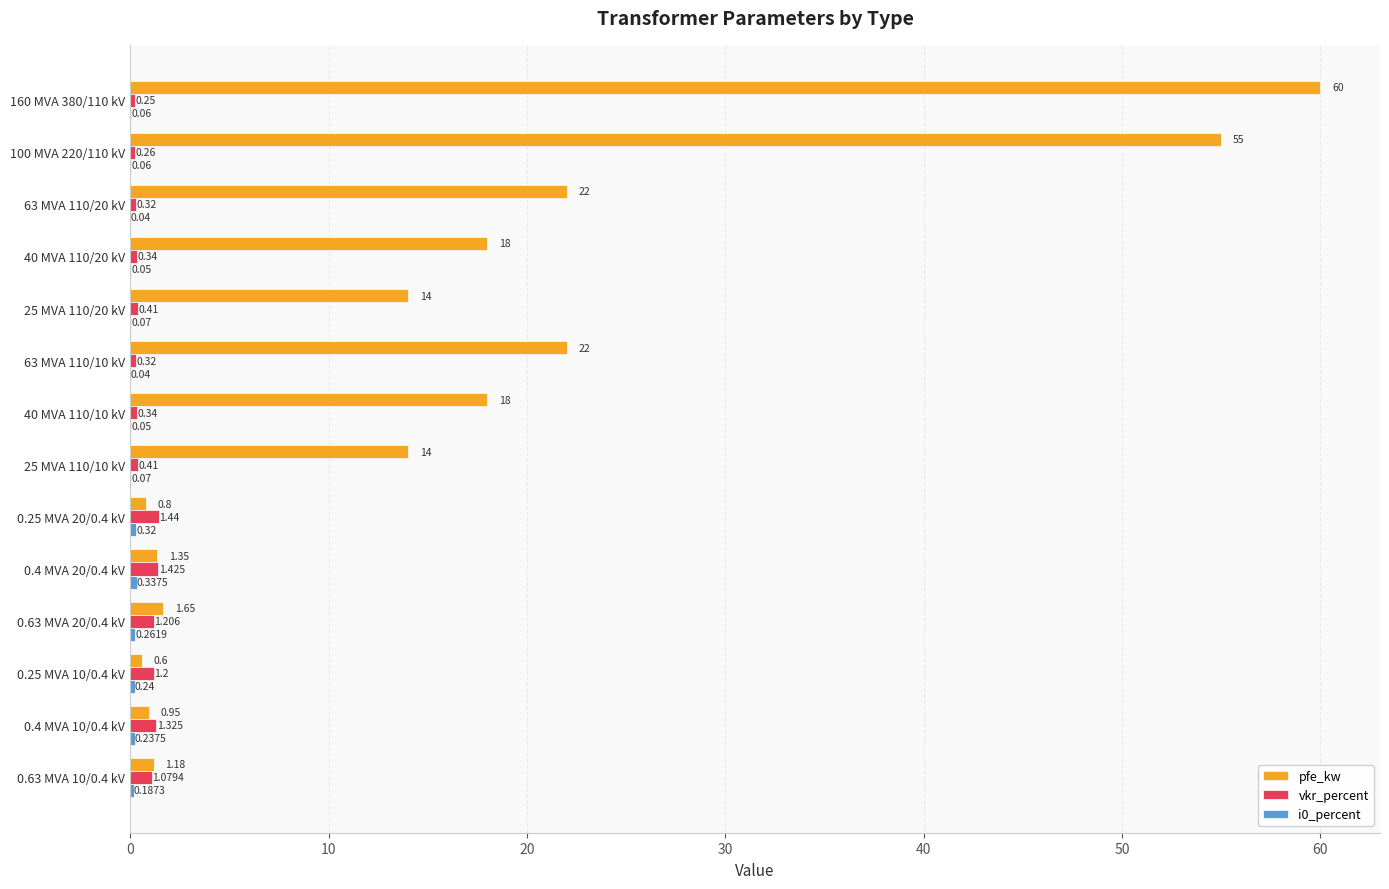

Count the number of categories in the chart.

14